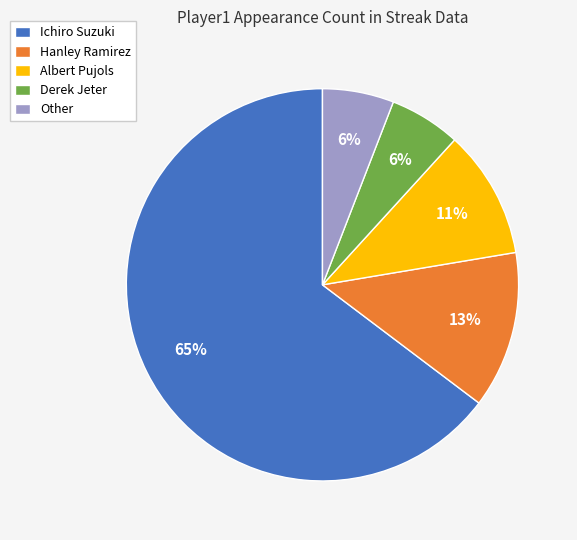

The Derek Jeter slice represents 1% of the pie. True or false?

False